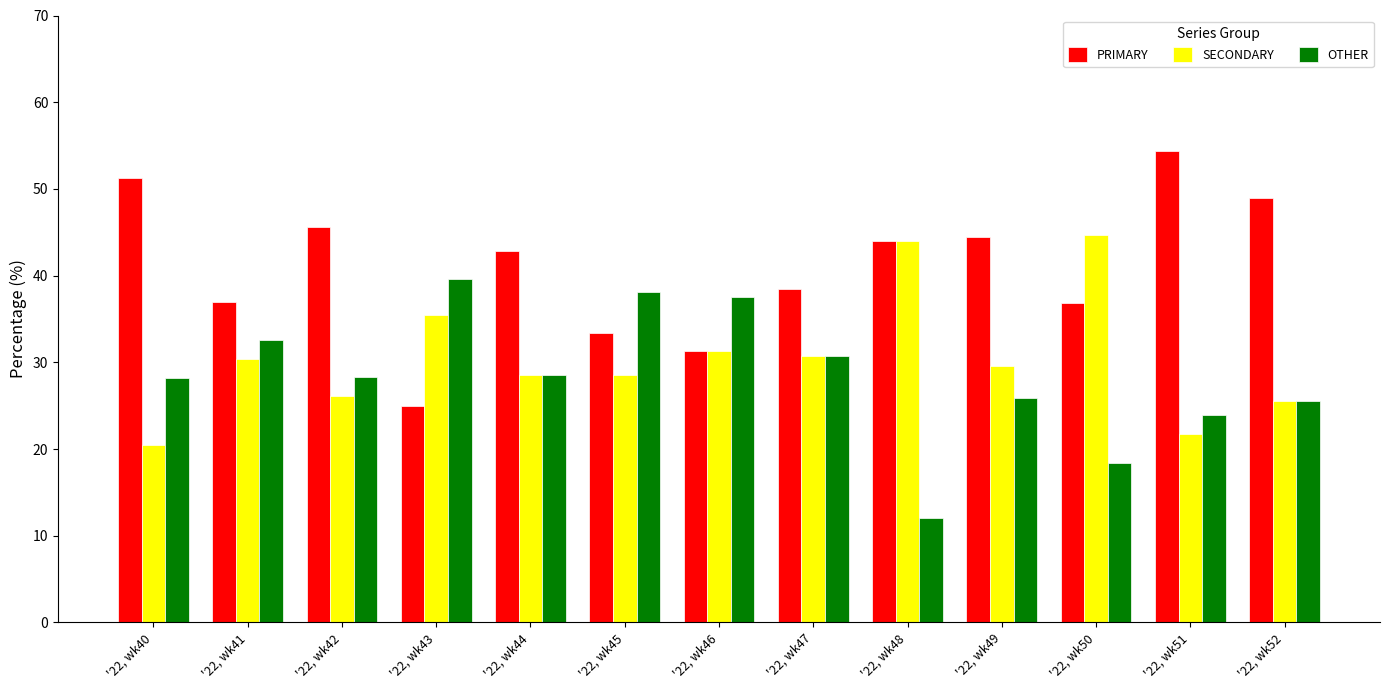

How many data points does each series have?

13